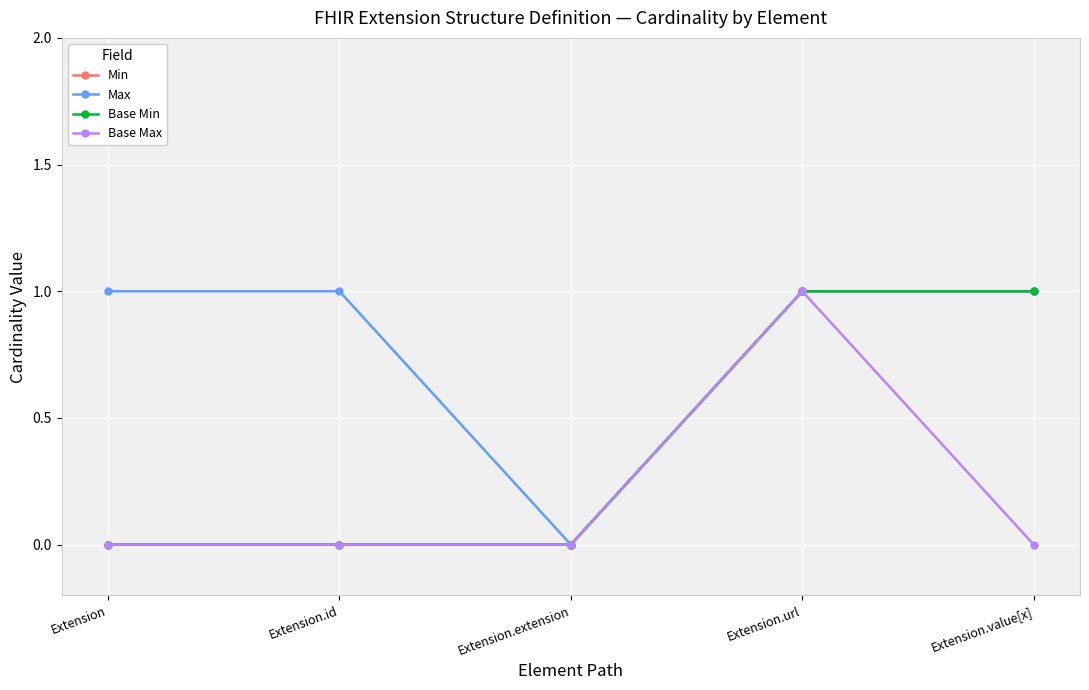

The Max series shows 0 at Extension.url. True or false?

False